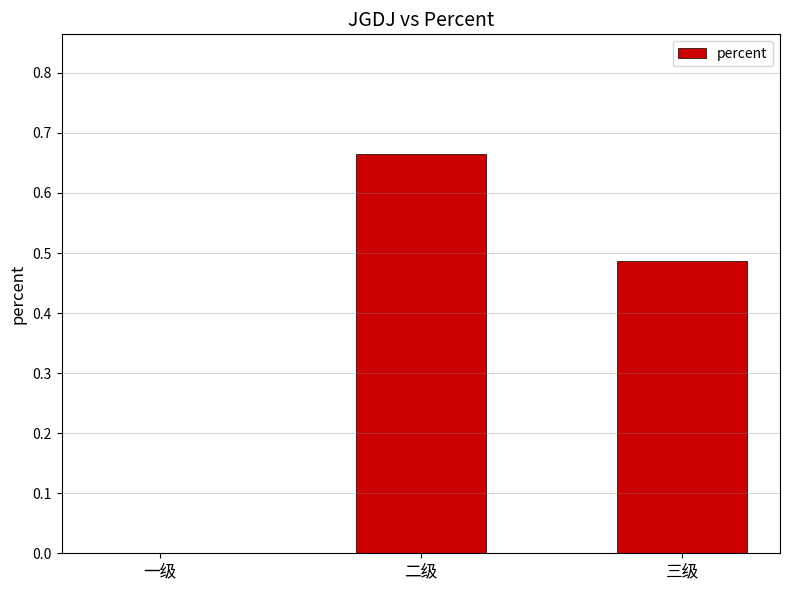

True or false: the data shows 0.0 at 一级.

True